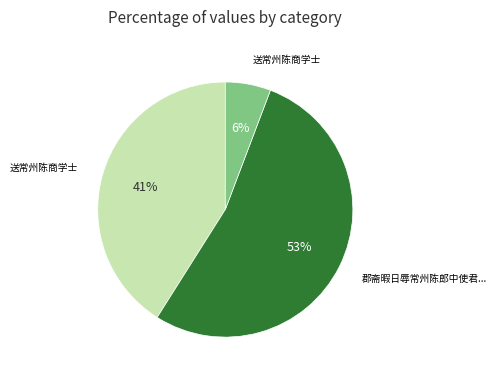

To the nearest percent, what is the average slice percentage?

33%